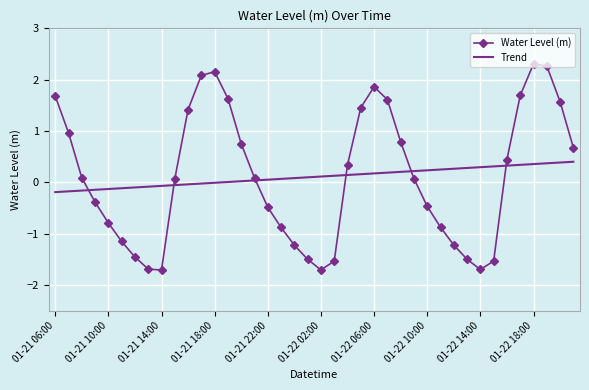

List the series in order of their peak value, highest first.

Water Level (m), Trend